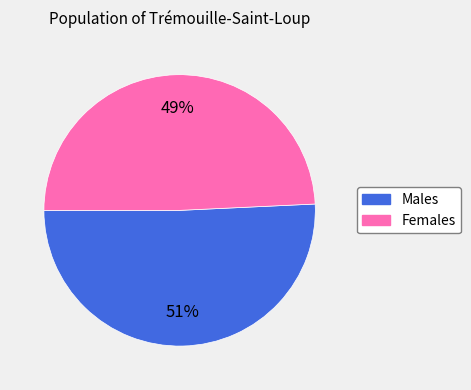

How many segments does this pie chart have?

2